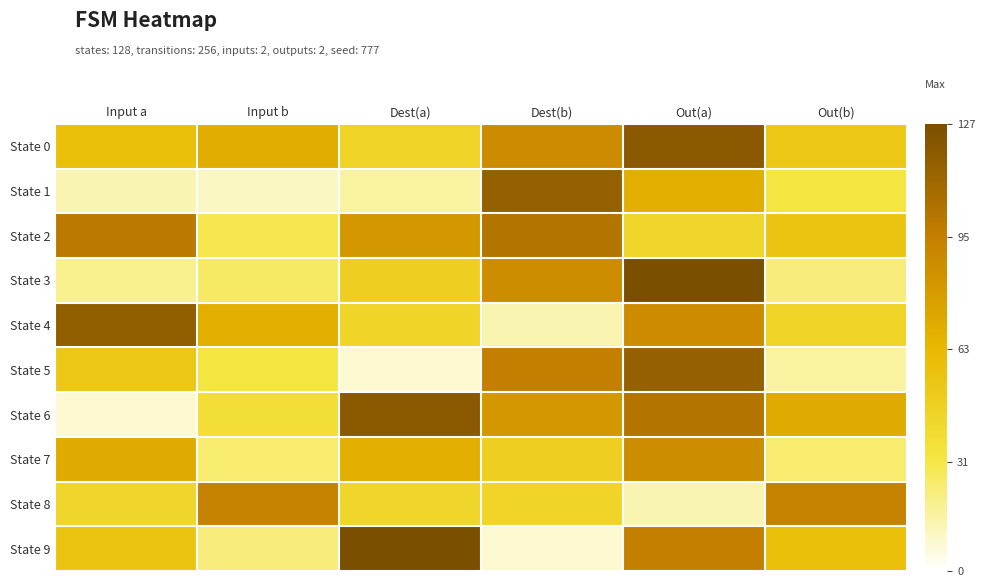

What is the smallest value displayed?

8